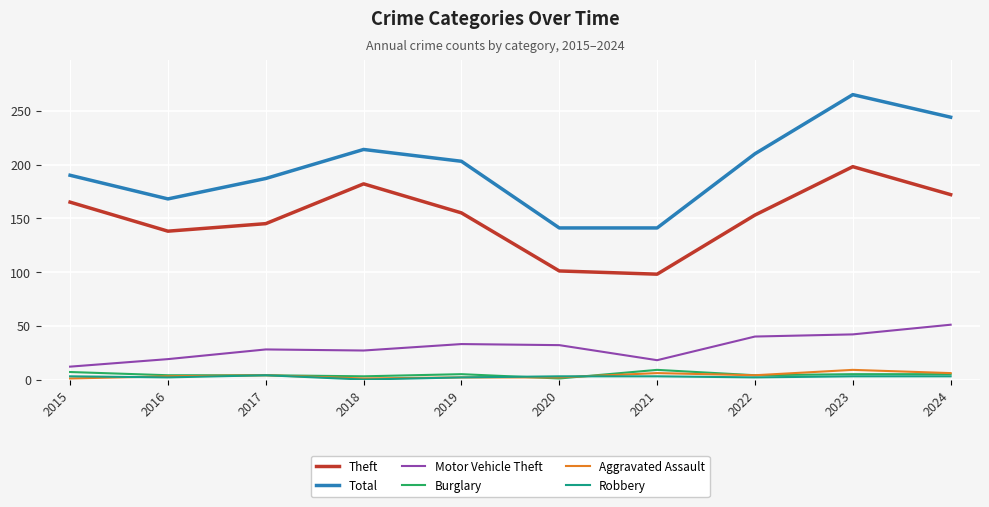

Which series has the widest spread of values?

Total